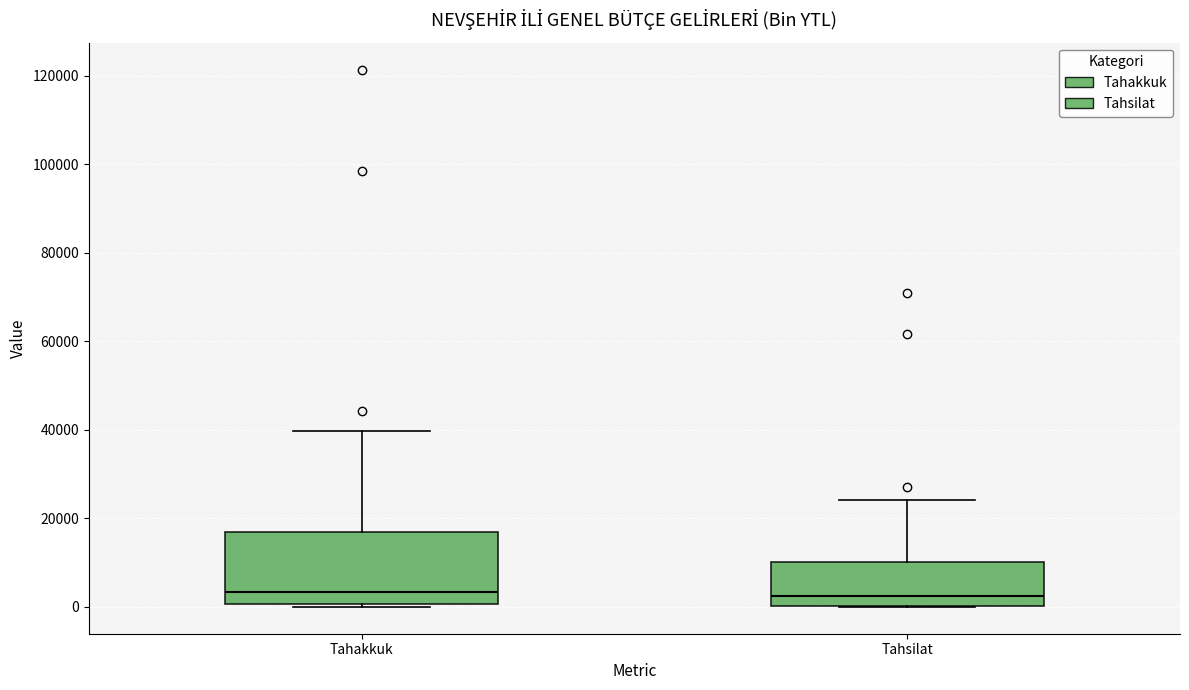

Reading left to right, read every box against the y-axis: the position of its median line, the range the box covers, and the ends of its whiskers. The values are not printed on the chart, so give them approximately, as read against the axis.

Tahakkuk: median 4000, box 0 to 16000, whiskers 0 (just below the box's lower edge) to 40000
Tahsilat: median 2000, box 0 to 10000, whiskers 0 to 24000